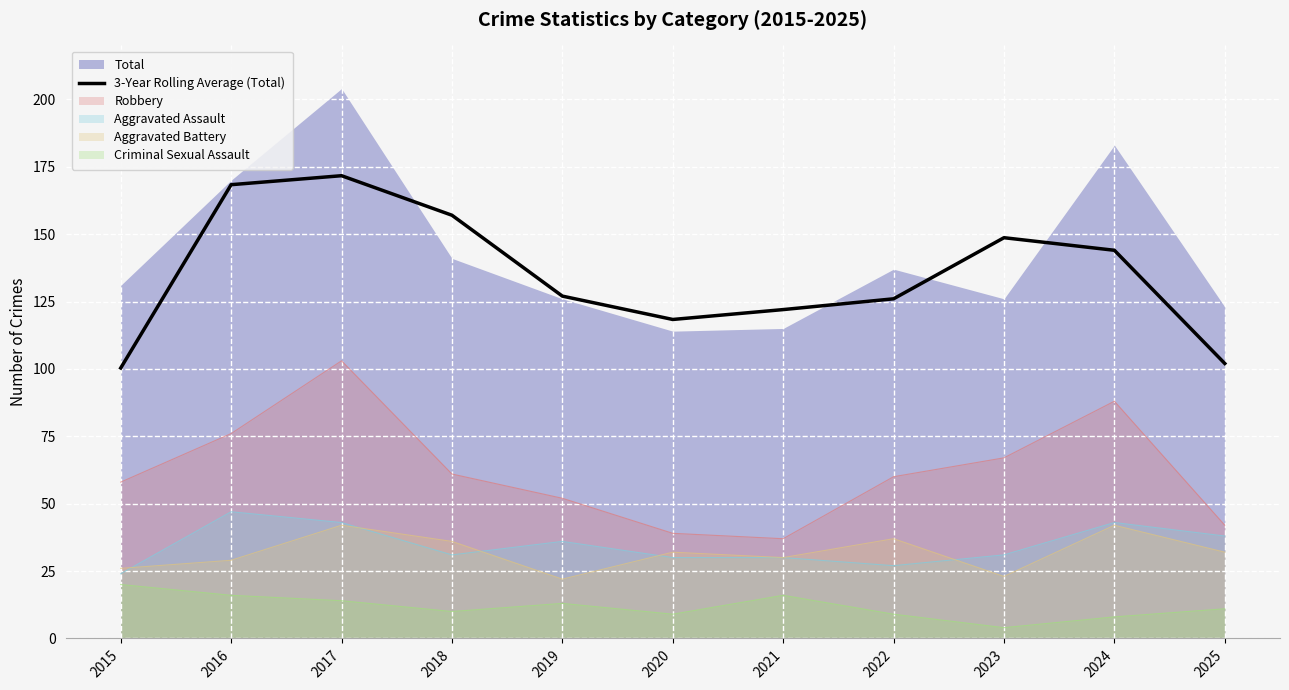

The value at 2021 is 54.7. True or false?

False